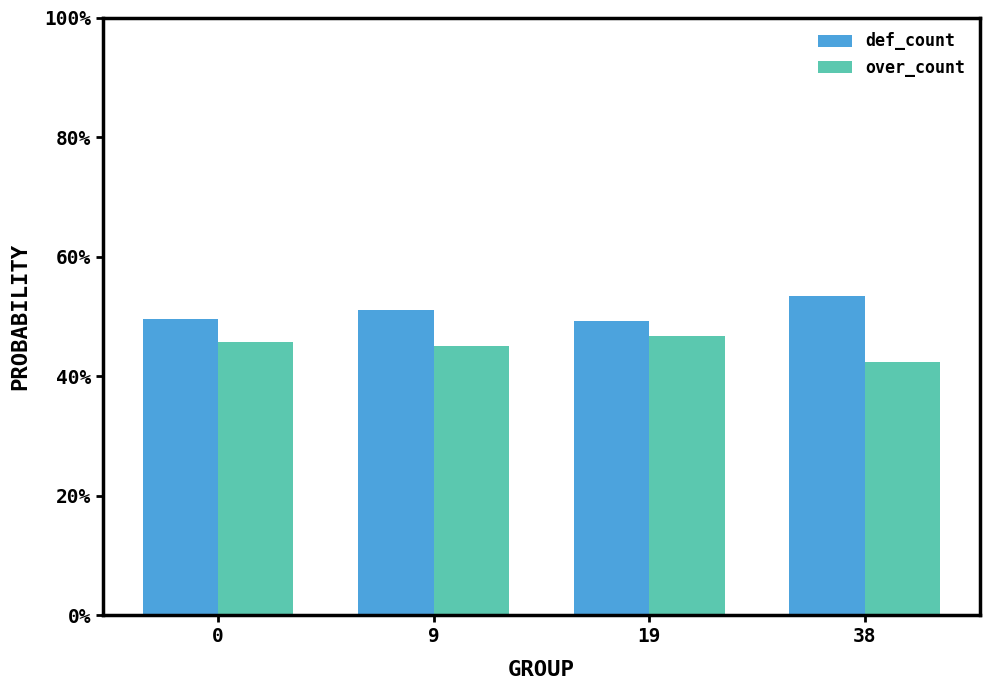

At which label does over_count reach its minimum?

38